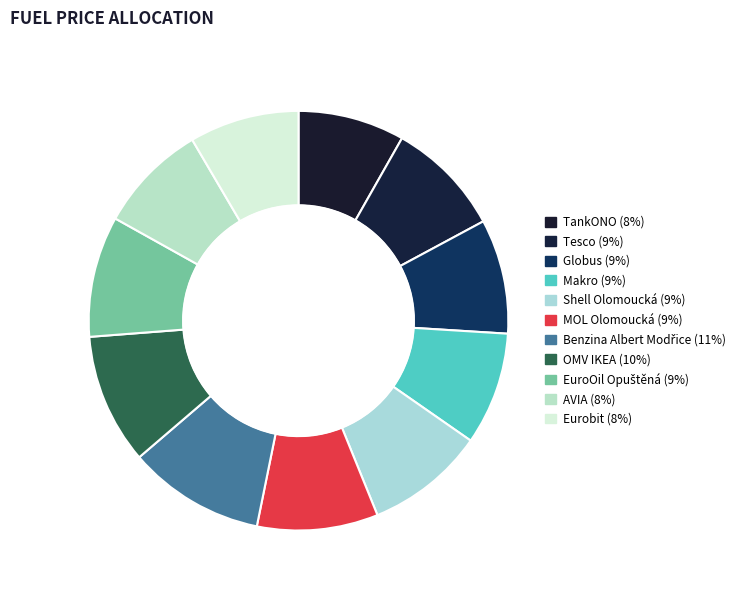

Which slice is the smallest?

TankONO